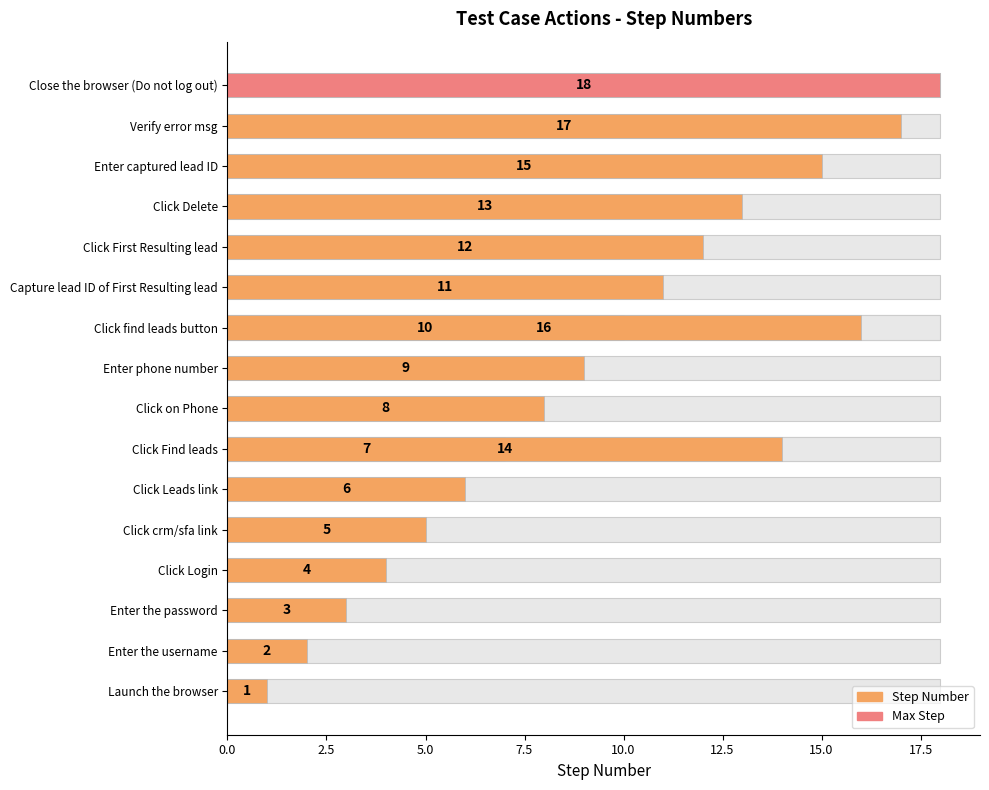

Reading left to right, what are all the values shown in this chart?

1	2	3	4	5	6	7	8	9	10	11	12	13	14	15	16	17	18